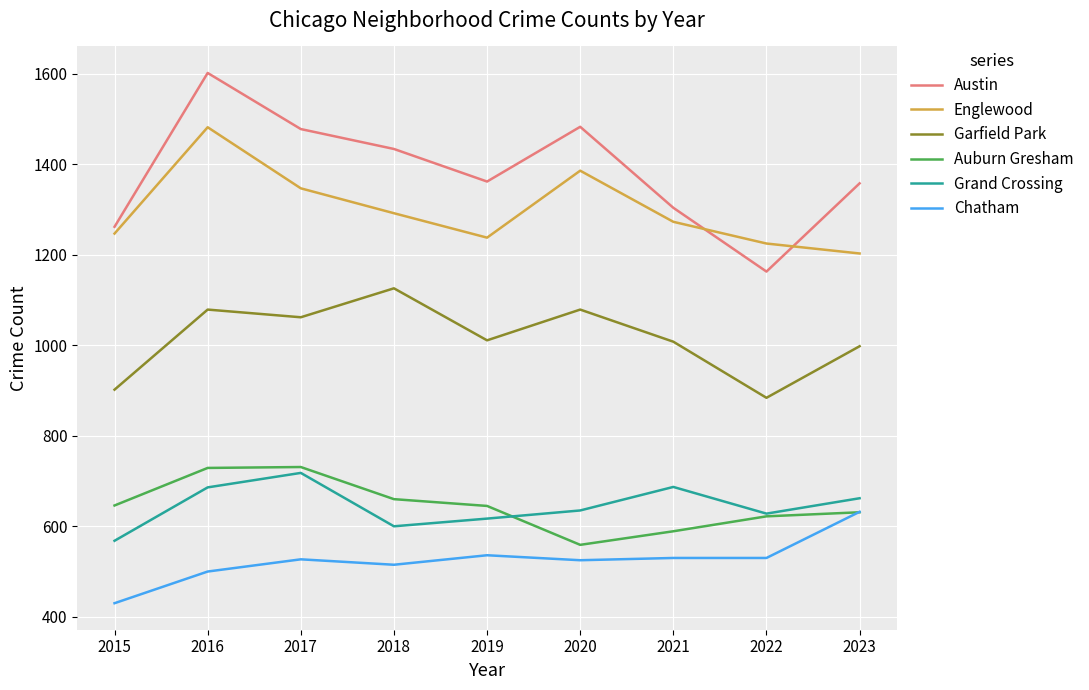

True or false: Grand Crossing and Chatham cross at least once.

False